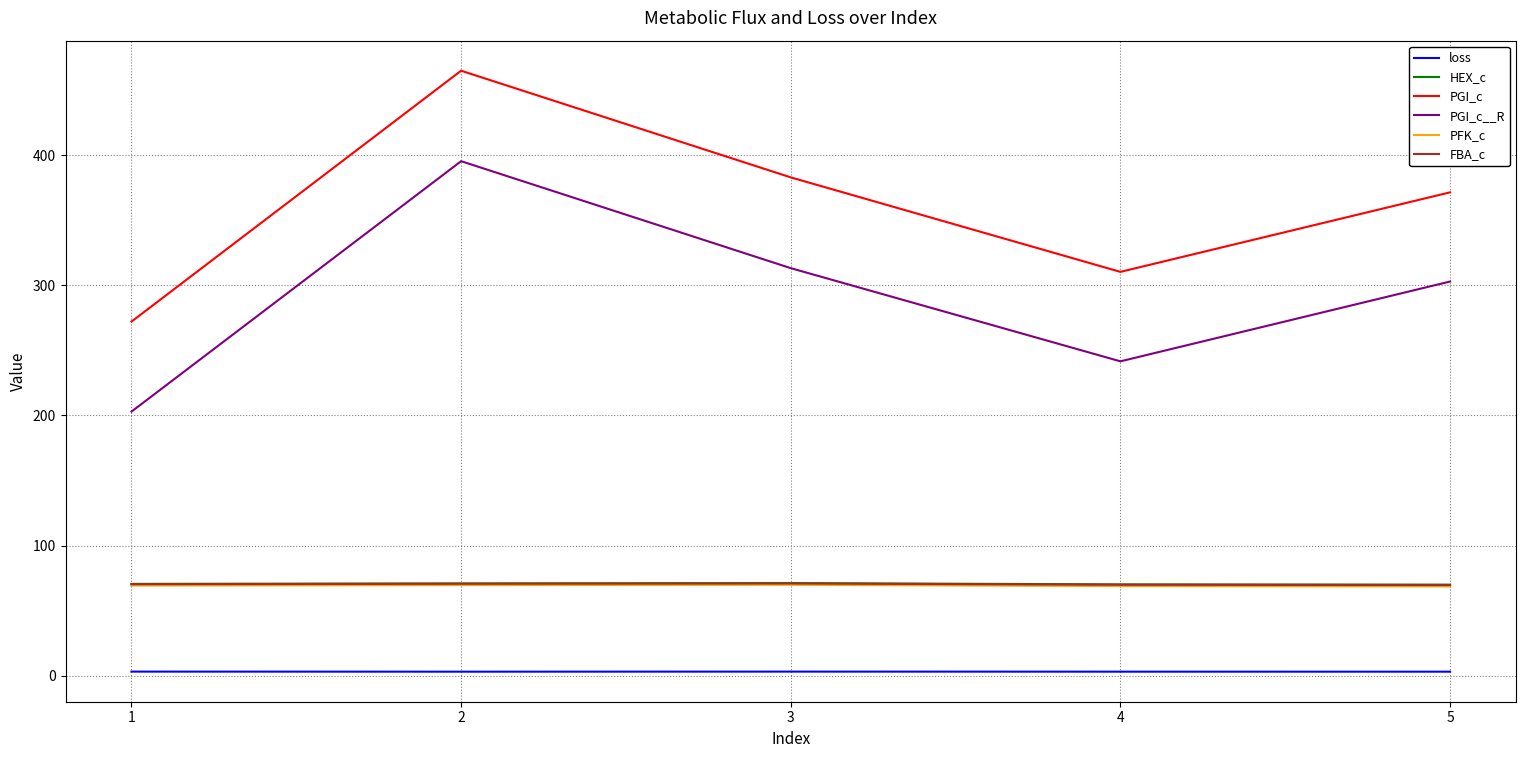

True or false: PGI_c__R and PFK_c intersect in this chart.

False